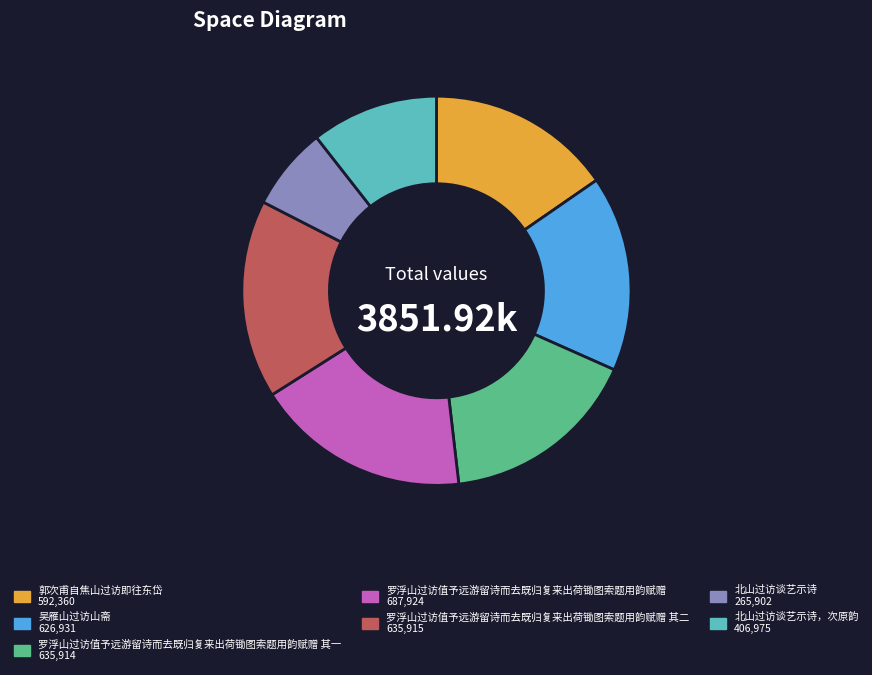

Is there any slice that represents more than half of the pie?

No